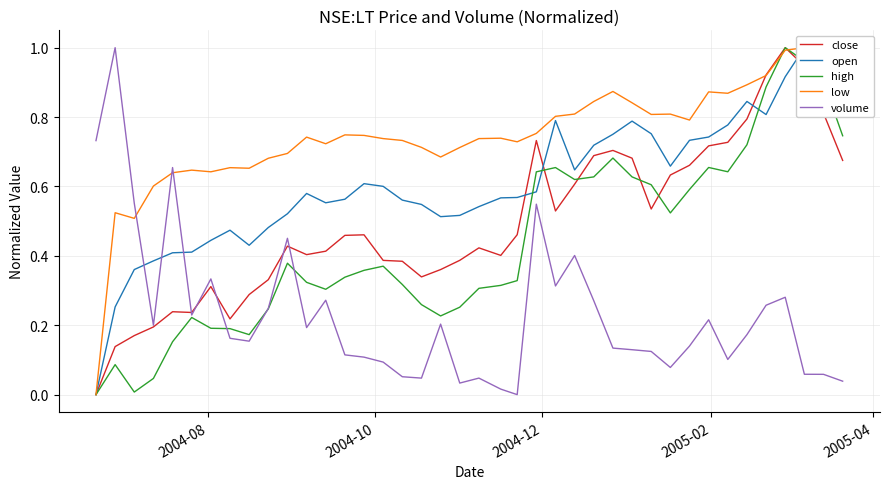

Is this an area chart (filled region under the line)?

No